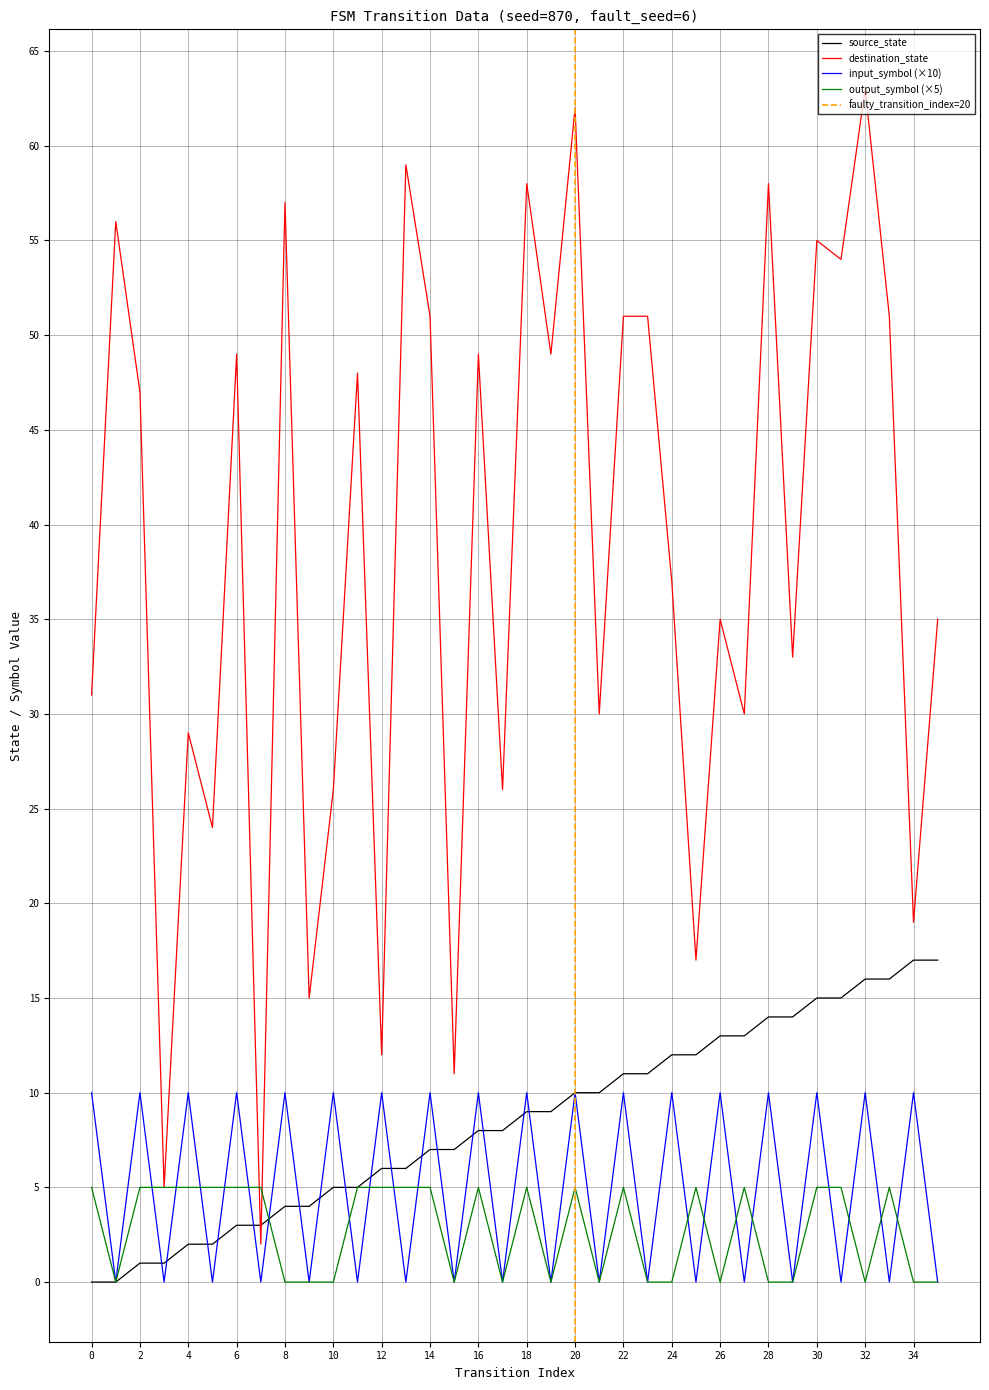

List the labels in order of source_state value, largest first.

34, 35, 32, 33, 30, 31, 28, 29, 26, 27, 24, 25, 22, 23, 20, 21, 18, 19, 16, 17, 14, 15, 12, 13, 10, 11, 8, 9, 6, 7, 4, 5, 2, 3, 0, 1